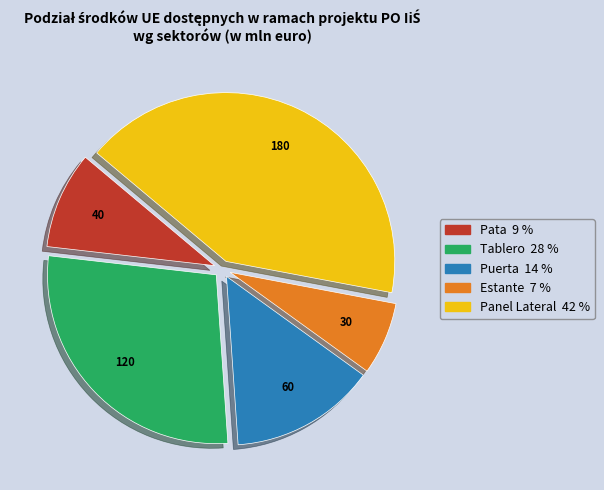

Is there any slice that represents more than half of the pie?

No